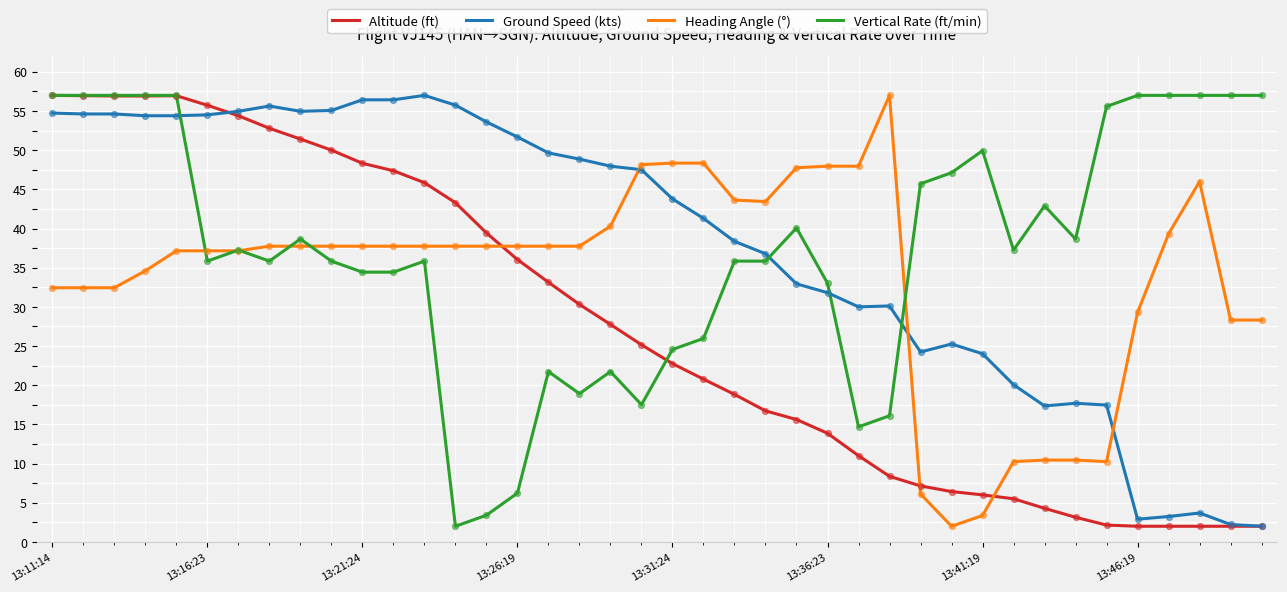

How many times do Ground Speed (kts) and Vertical Rate (ft/min) cross each other?

4